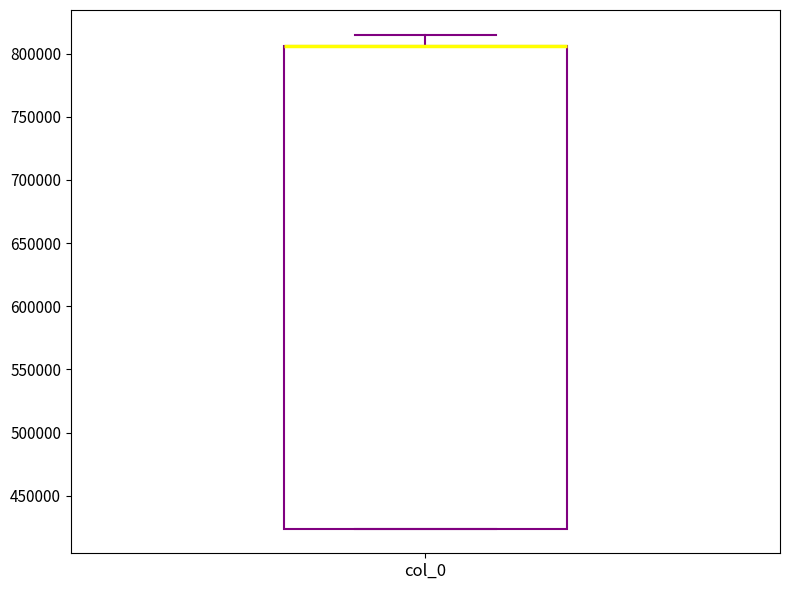

Transcribe this box plot: give where the median line is, the range the box spans, and where the two whiskers end, as read against the y-axis. The values are not printed on the chart, so give them approximately, as read against the axis.

median 805000 (drawn on the box's upper edge), box 425000 to 805000, whiskers 425000 to 815000